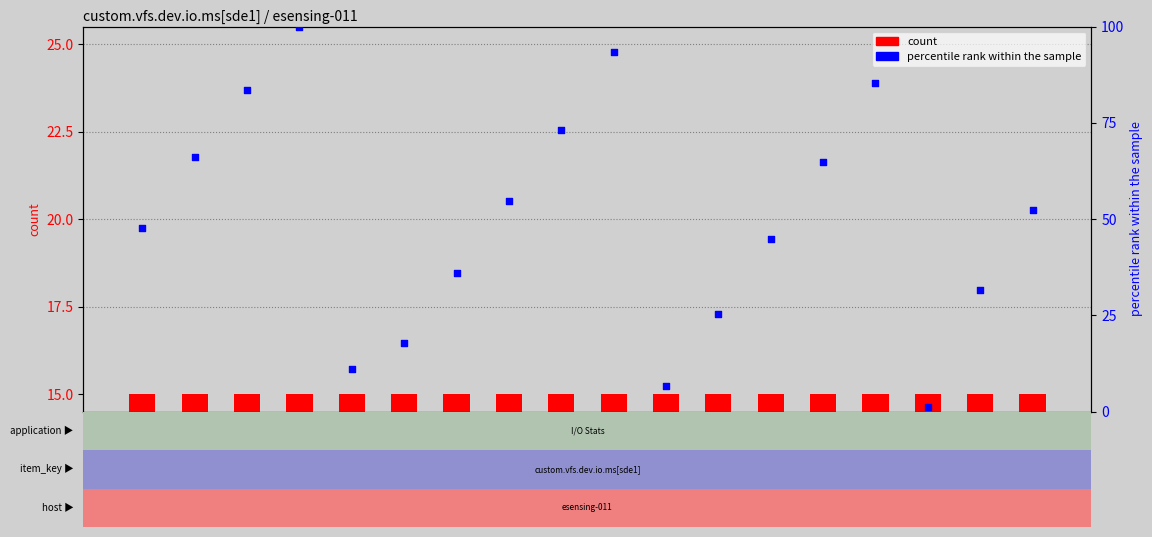

Which series has the widest spread of Y values?

percentile rank within the sample